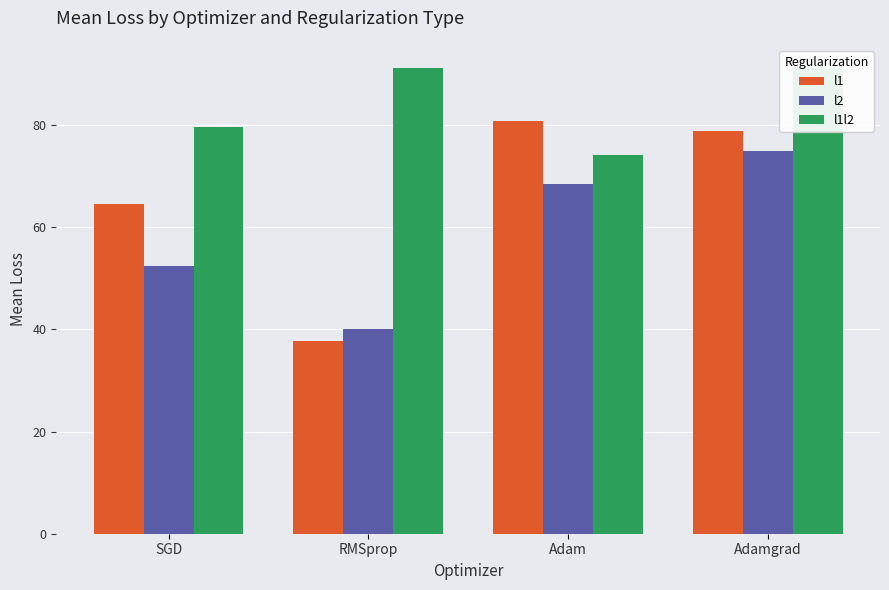

Which series has the widest spread of values?

l1